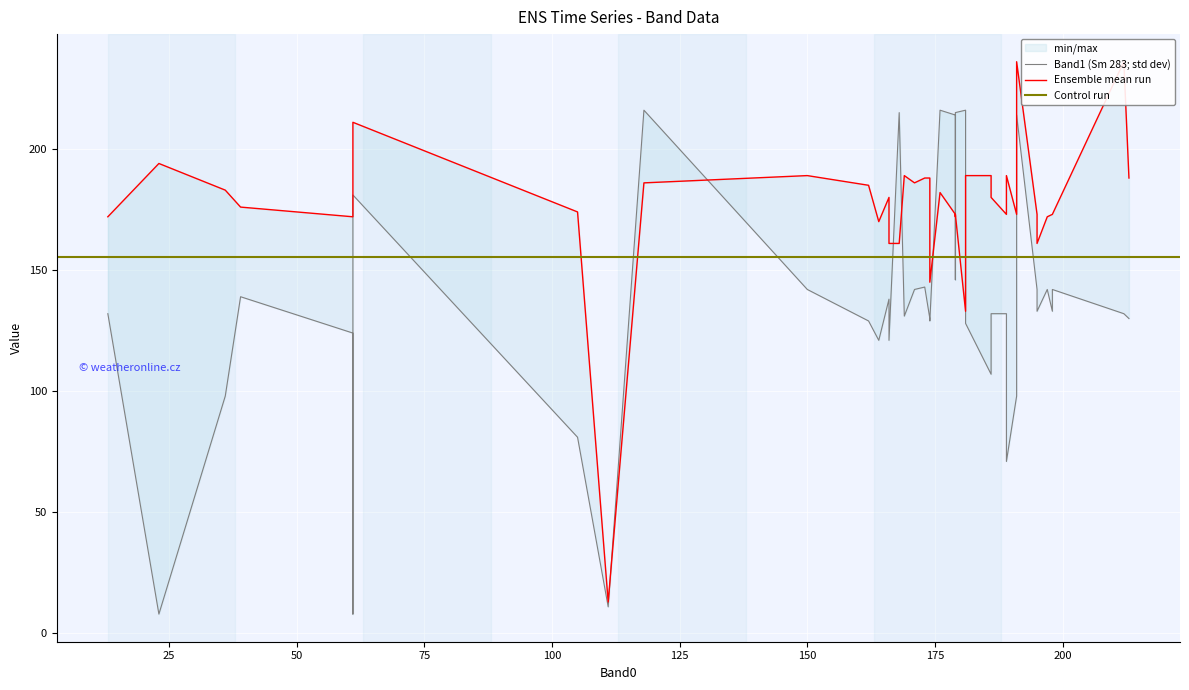

Where does the Band1 series first go above 132?

39